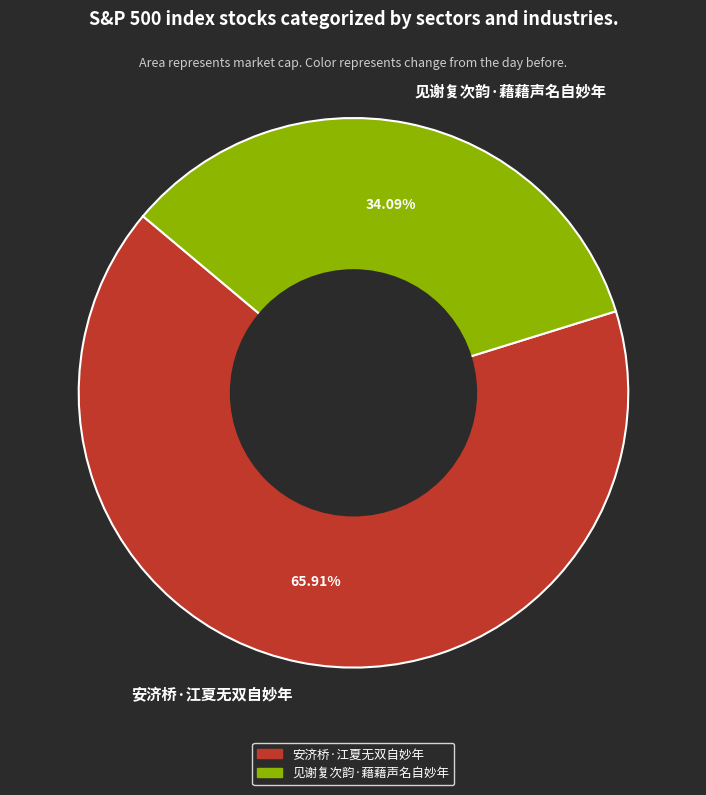

Approximately how many times larger is the value at 安济桥·江夏无双自妙年 compared to 见谢复次韵·藉藉声名自妙年?

1.9